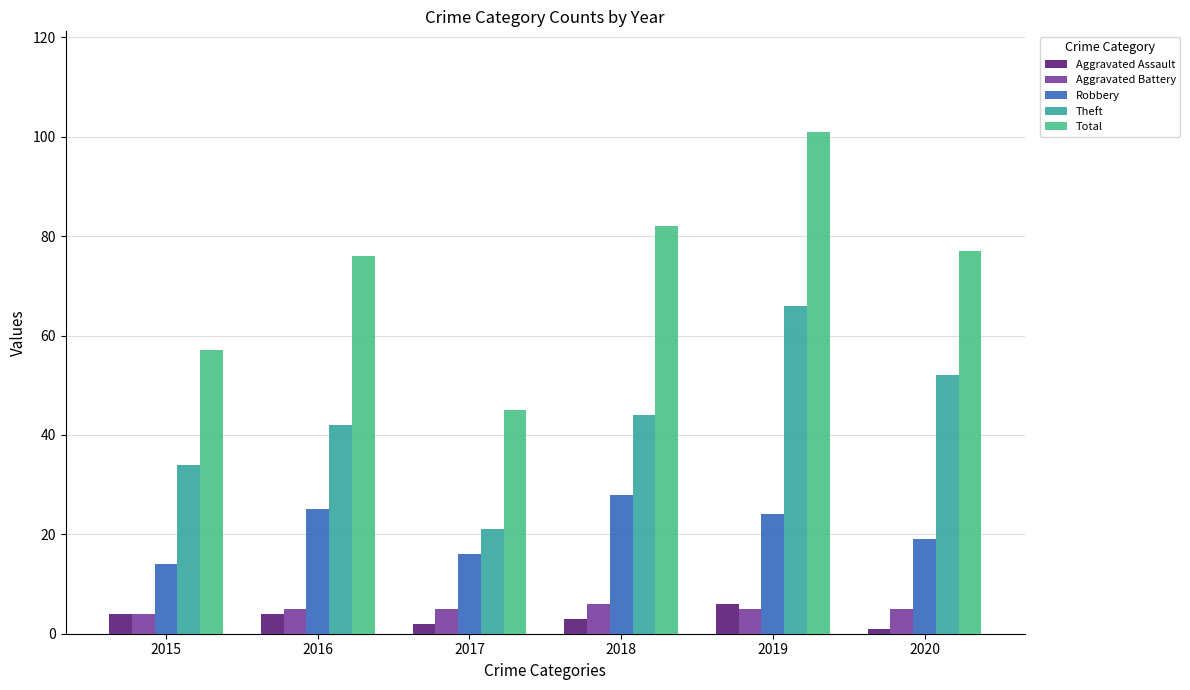

What is the value of the Total bar at the 5th from the left?

101